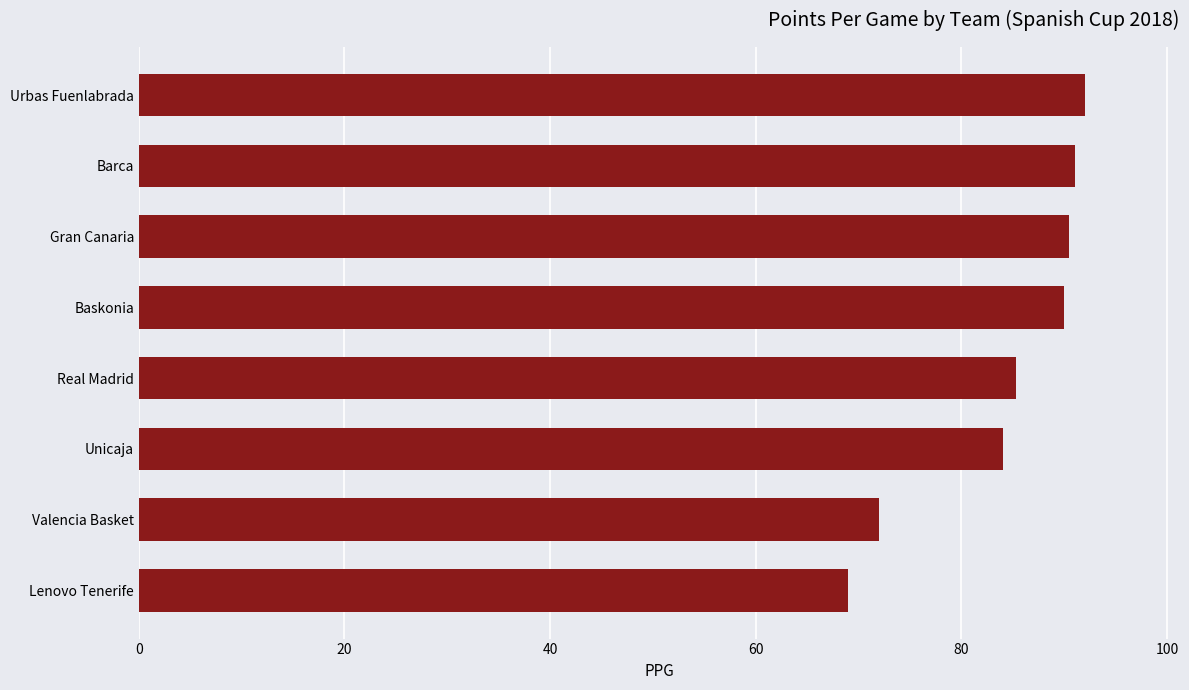

What is the minimum value shown in the chart?

69.0